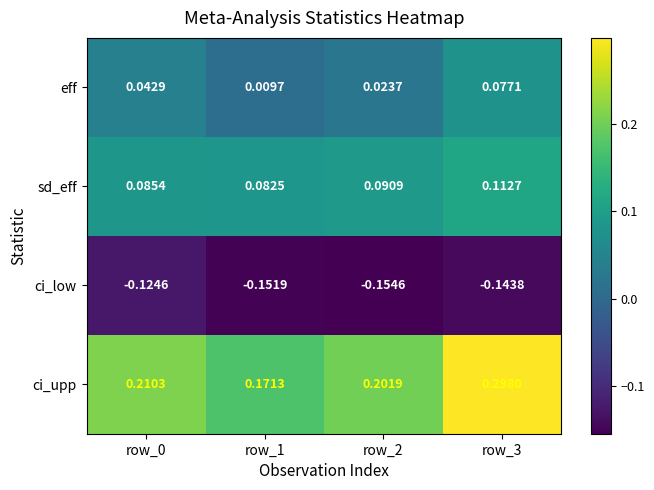

Which has a higher value, row_2 or row_3?

row_3